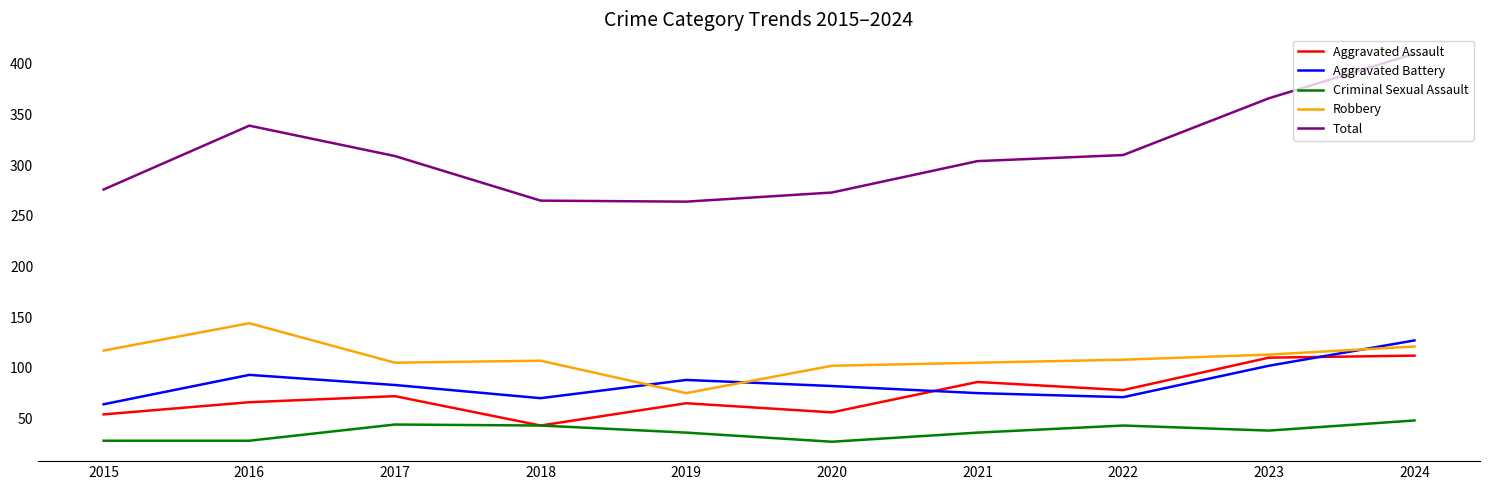

What is the difference between the maximum and minimum values in the Robbery series?

69